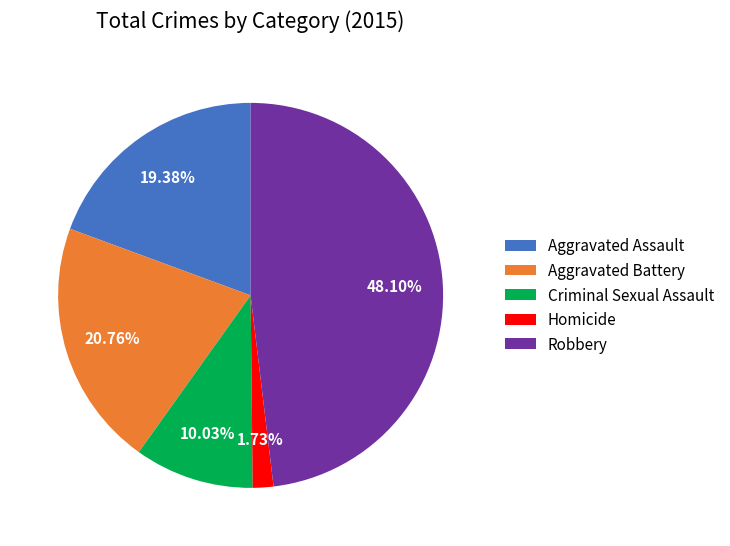

Do Homicide and Aggravated Battery together represent more than half of the pie?

No